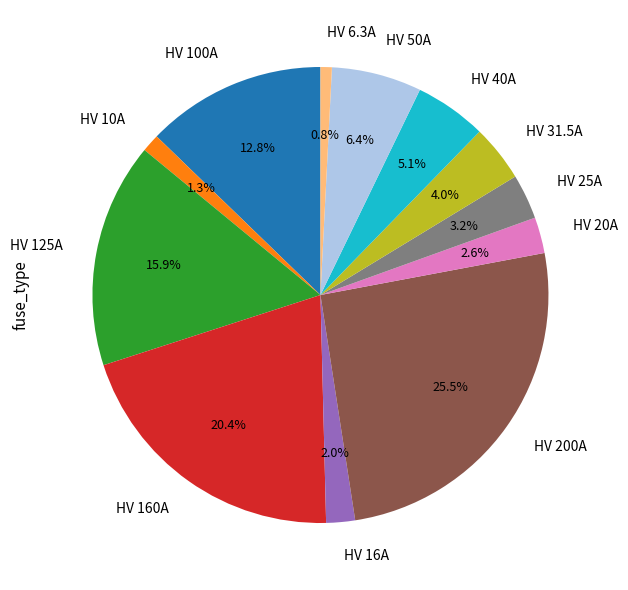

Which has a higher value, HV 100A or HV 25A?

HV 100A